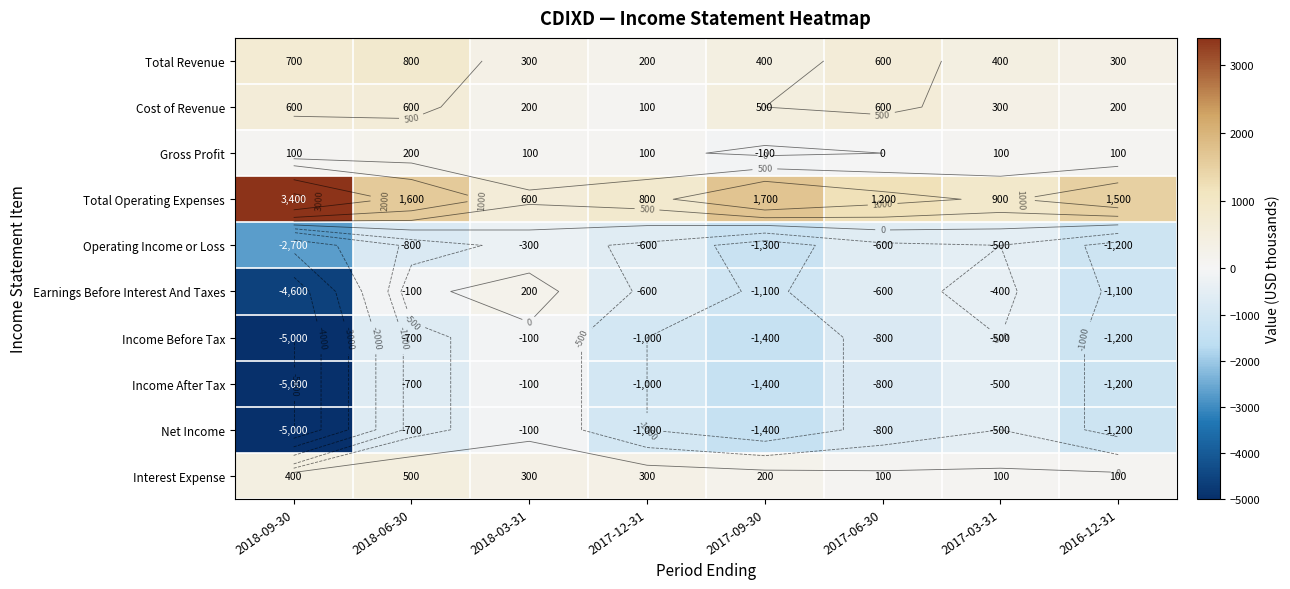

What is the lowest value of the Income Before Tax series?

-5000